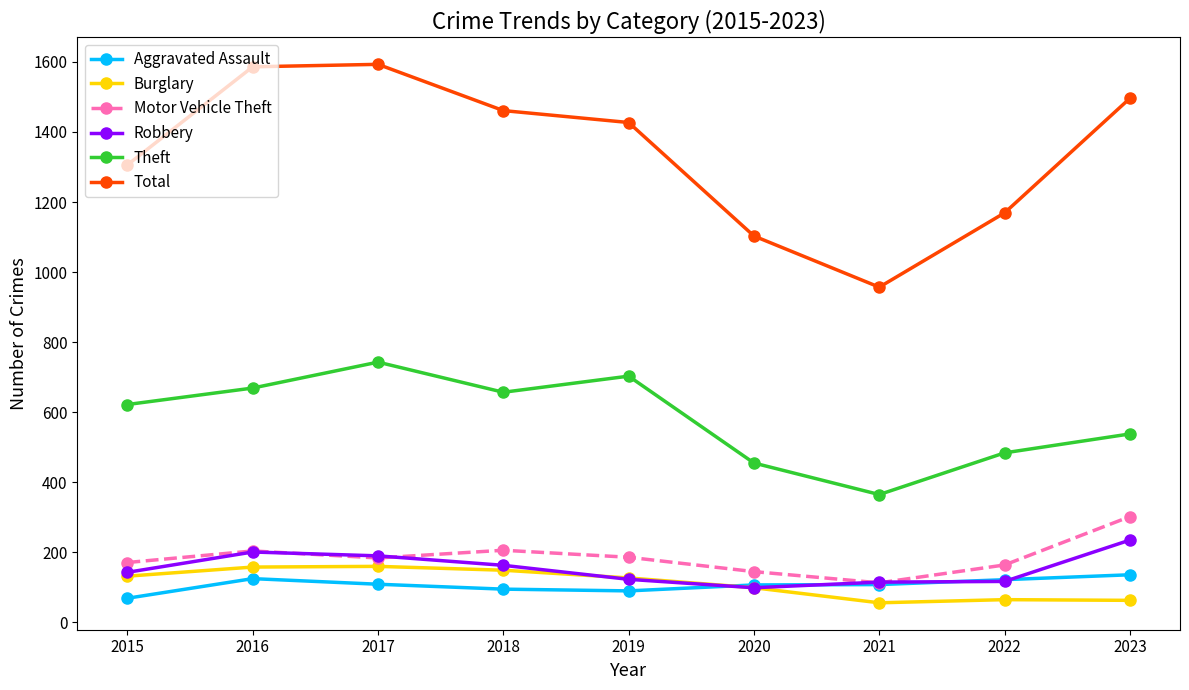

Which series changed the most between 2018 and 2022?

Total